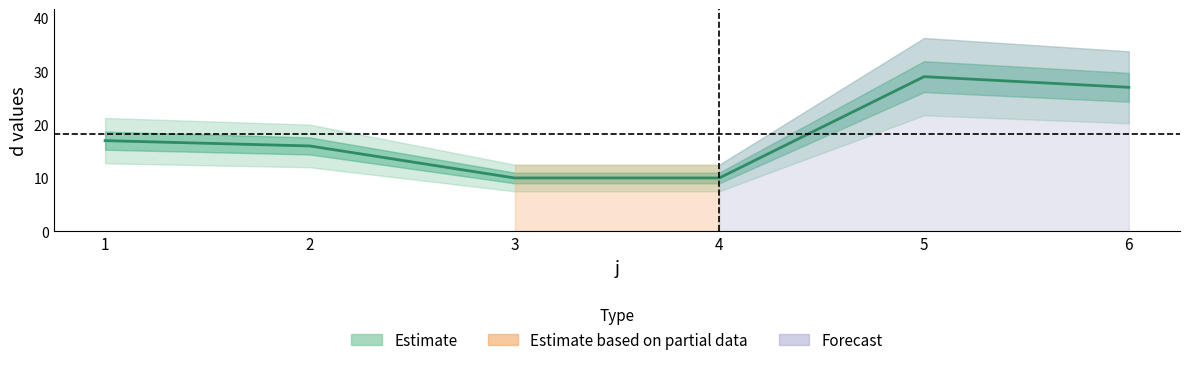

True or false: the data shows 15 at 3.

False